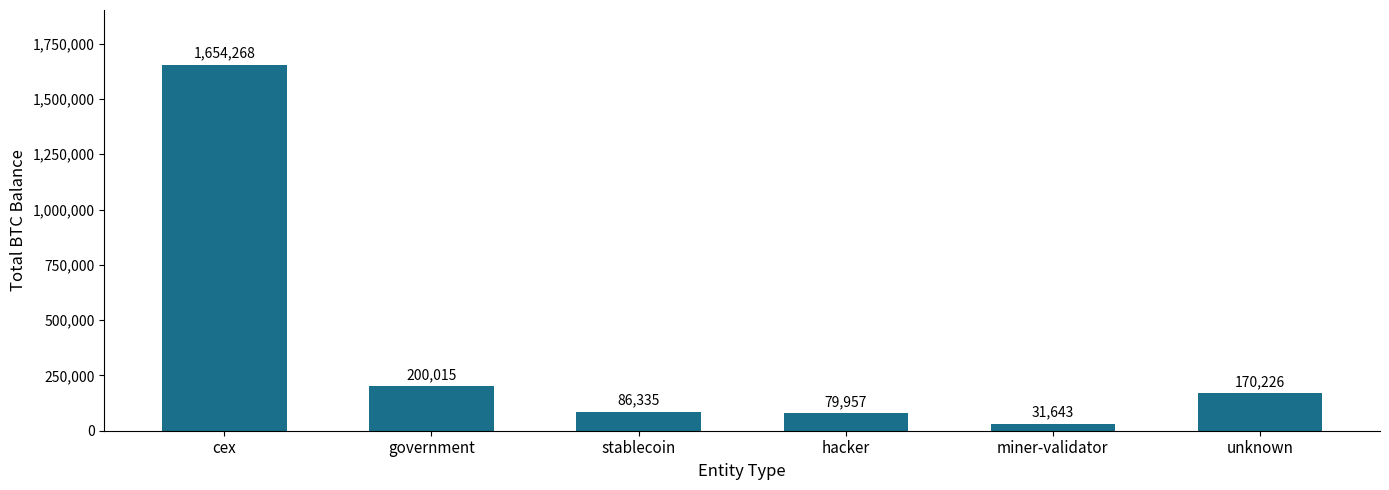

Which has a higher value, hacker or miner-validator?

hacker